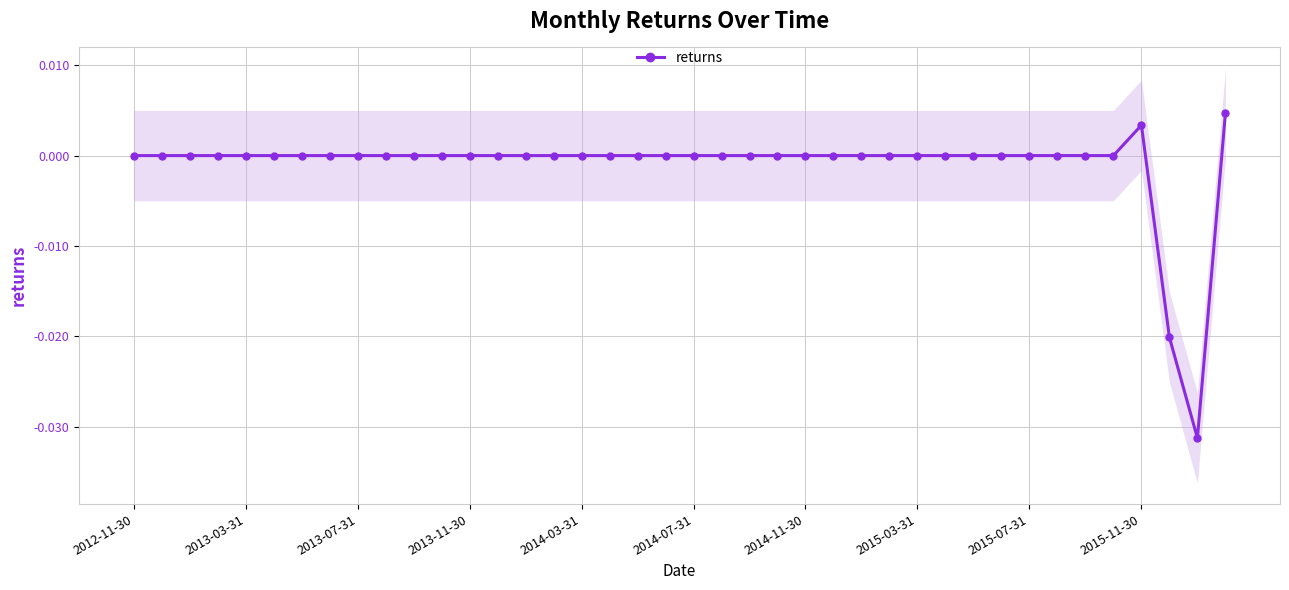

Is it true that the value at 2013-03-31 is -0.0?

False